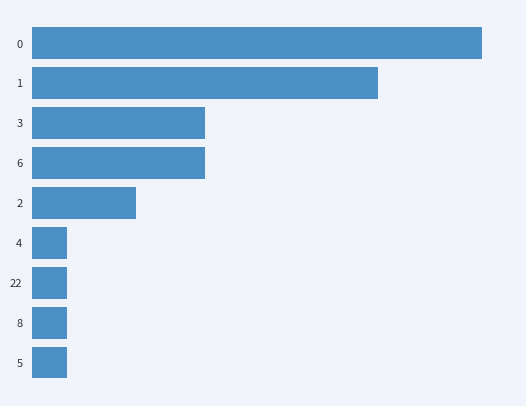

Are the bars horizontal?

Yes